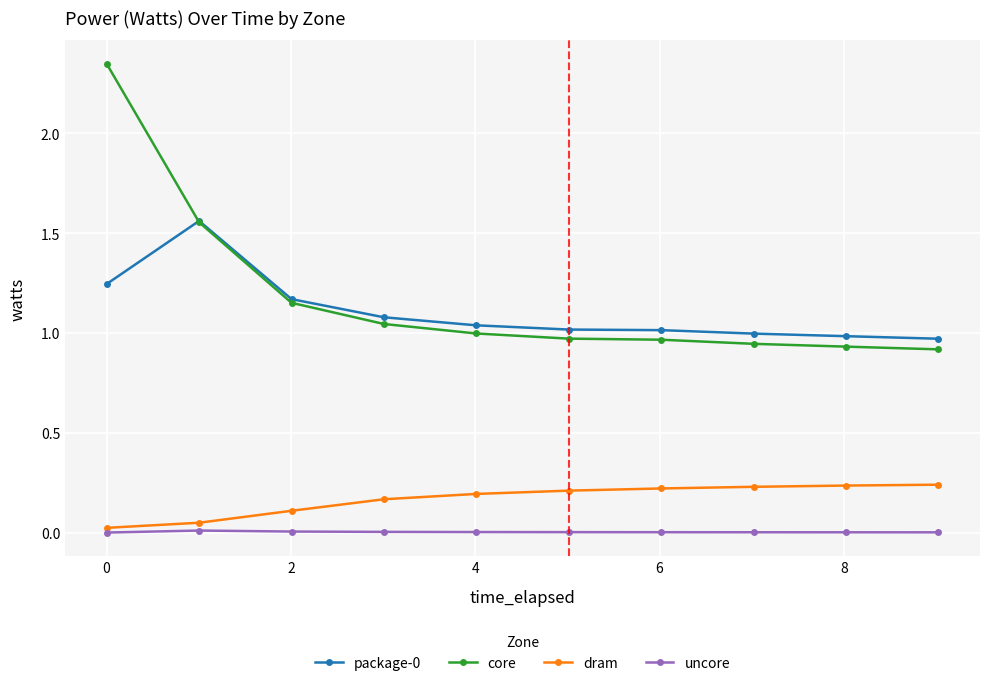

Which series has the largest range (max minus min)?

core